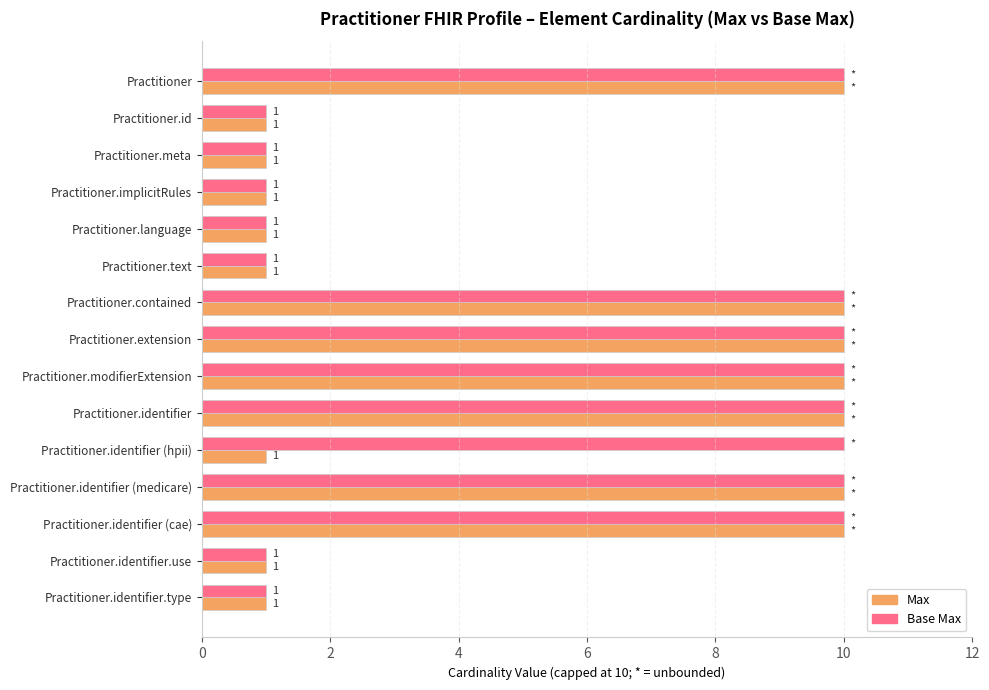

What is the greatest value displayed?

10